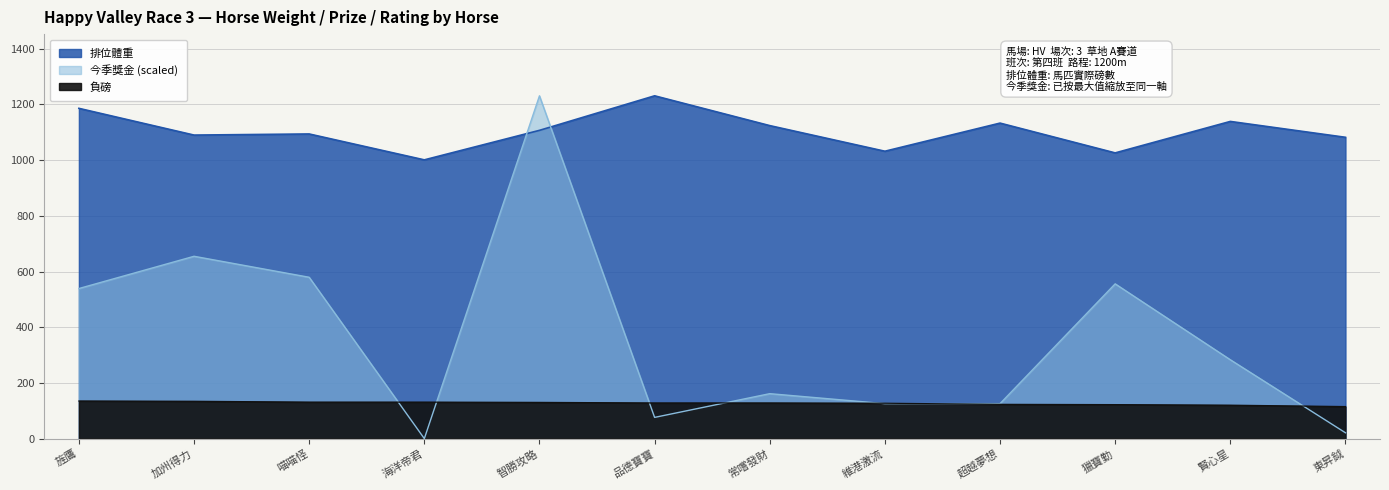

How many interior local valleys does the 排位體重 series have?

4